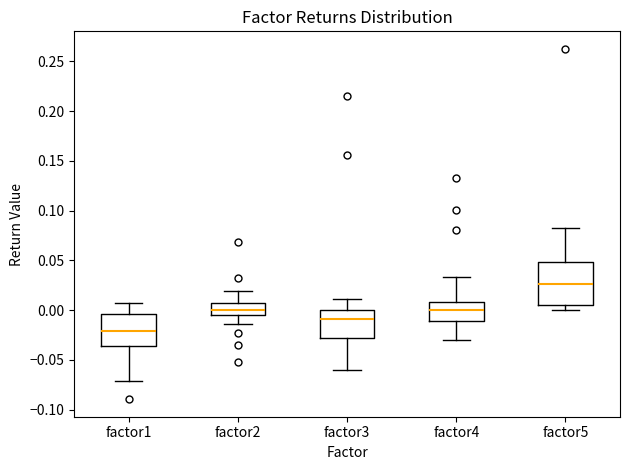

Reading left to right, transcribe this box plot: for each box, give where its median line is, the range the box spans, and where its two whiskers end, as read against the y-axis. The values are not printed on the chart, so give them approximately, as read against the axis.

factor1: median -0.020, box -0.035 to -0.005, whiskers -0.070 to 0.005
factor2: median 0.000, box -0.005 to 0.005, whiskers -0.015 to 0.020
factor3: median -0.010, box -0.030 to 0.000, whiskers -0.060 to 0.010
factor4: median 0.000, box -0.010 to 0.010, whiskers -0.030 to 0.035
factor5: median 0.025, box 0.005 to 0.050, whiskers 0.000 to 0.080